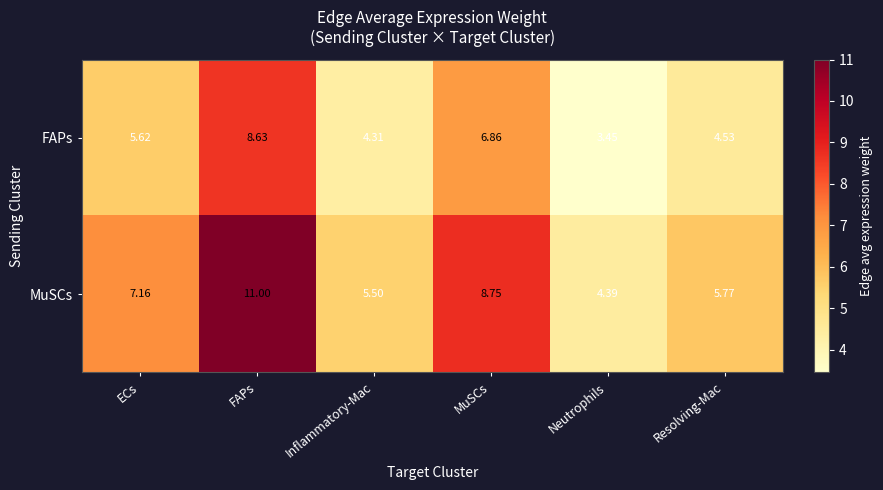

Rank the series by their average value, from lowest to highest.

FAPs, MuSCs